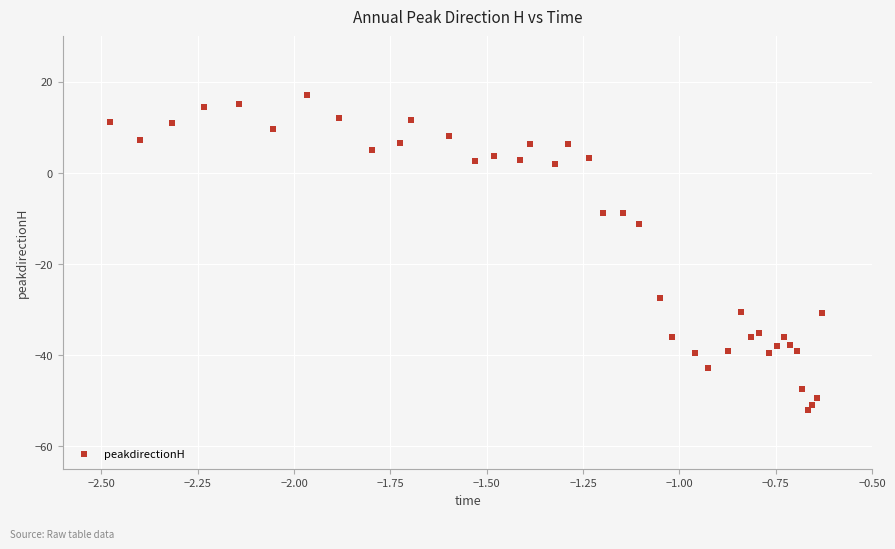

What Y value in the scatter plot is closest to -17?

-11.2